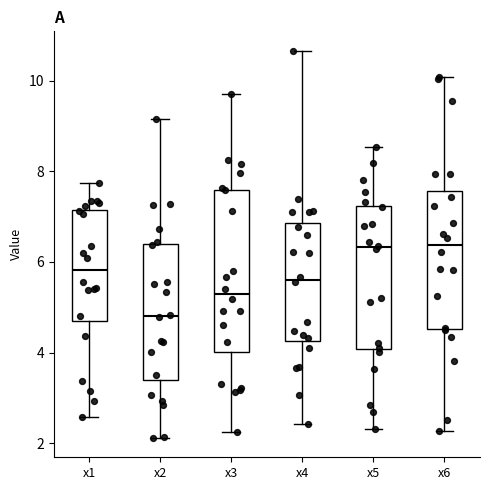

Reading left to right, transcribe this box plot: for each box, give where its median line is, the range the box spans, and where its two whiskers end, as read against the y-axis. The values are not printed on the chart, so give them approximately, as read against the axis.

x1: median 5.8, box 4.6 to 7.2, whiskers 2.6 to 7.8
x2: median 4.8, box 3.4 to 6.4, whiskers 2.2 to 9.2
x3: median 5.2, box 4.0 to 7.6, whiskers 2.2 to 9.6
x4: median 5.6, box 4.2 to 6.8, whiskers 2.4 to 10.6
x5: median 6.4, box 4.0 to 7.2, whiskers 2.4 to 8.6
x6: median 6.4, box 4.6 to 7.6, whiskers 2.2 to 10.0